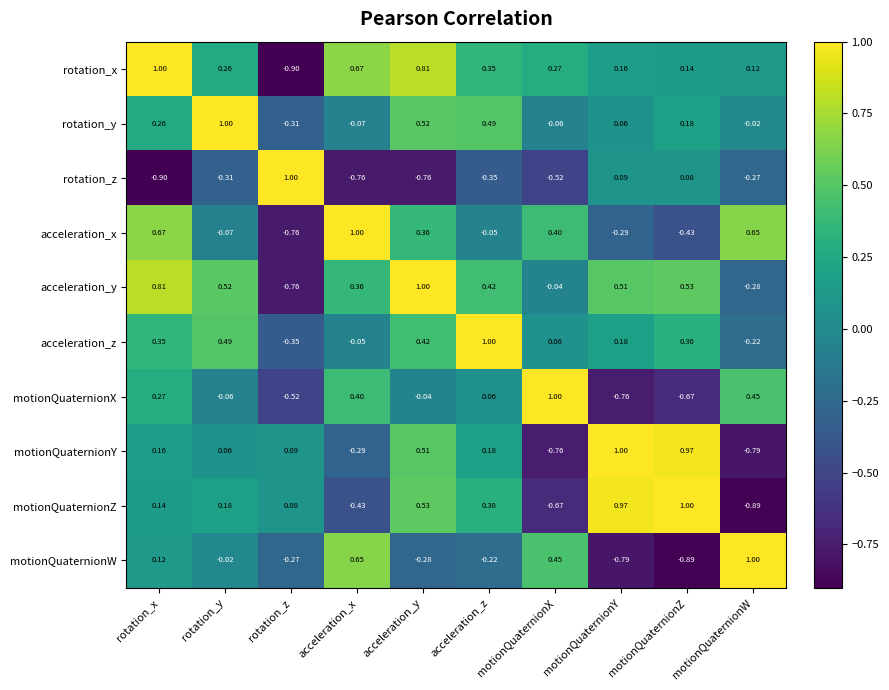

Between rotation_z and motionQuaternionW, which series saw the biggest shift?

acceleration_x